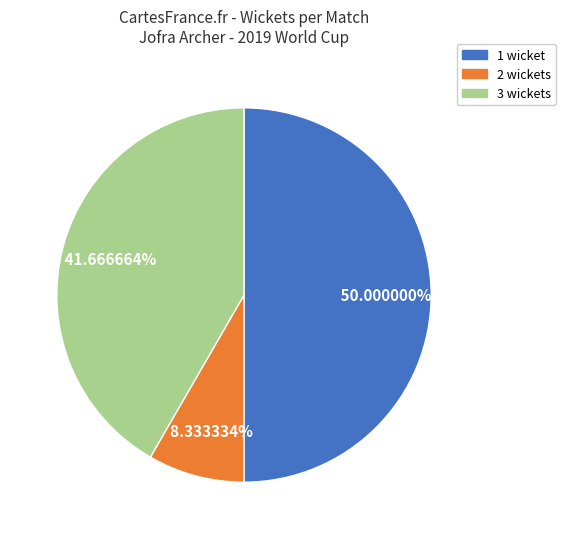

How many slices are in this pie chart?

3